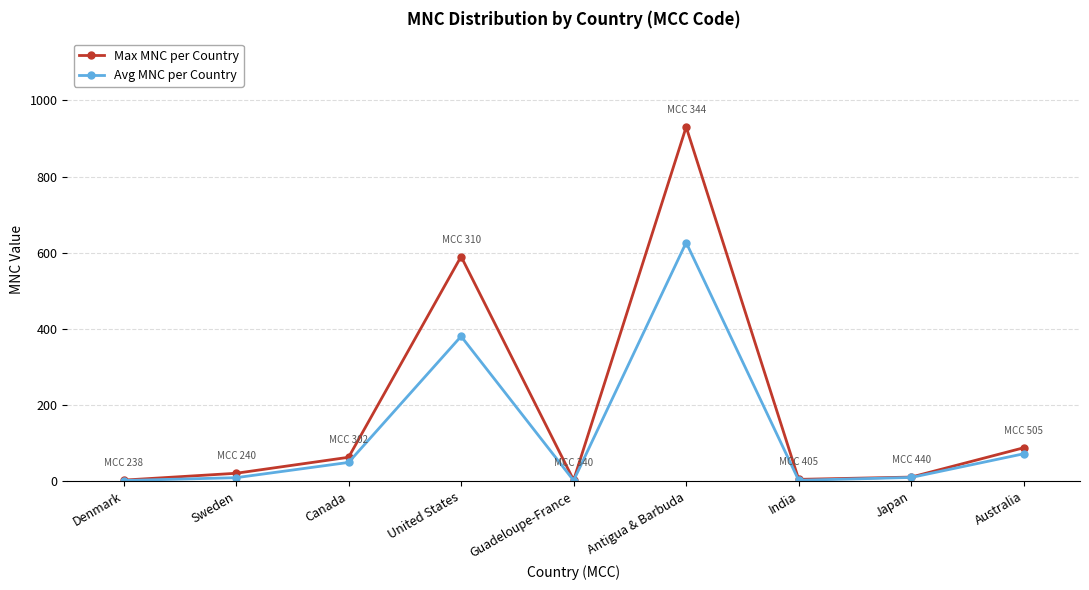

What is the maximum value shown in the chart?

930.0